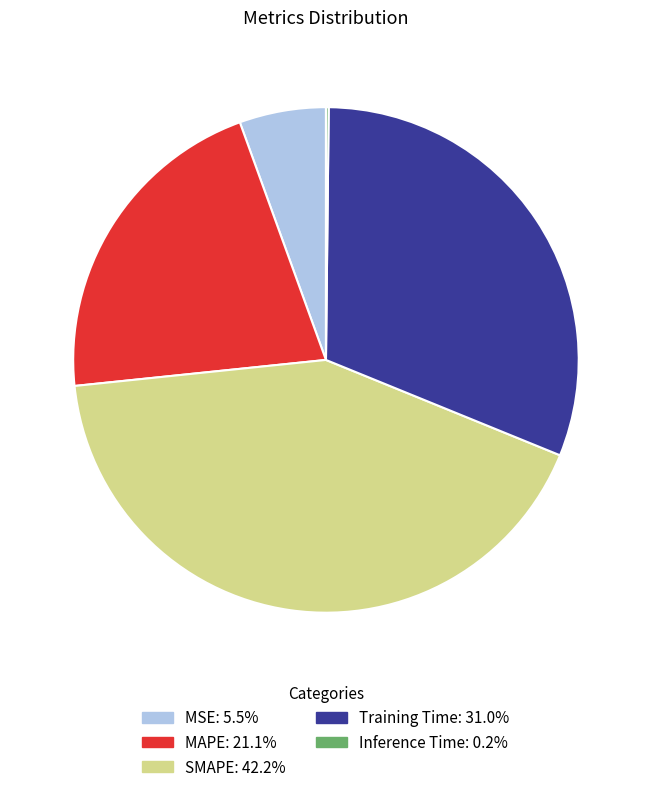

Is SMAPE the majority of the pie?

No